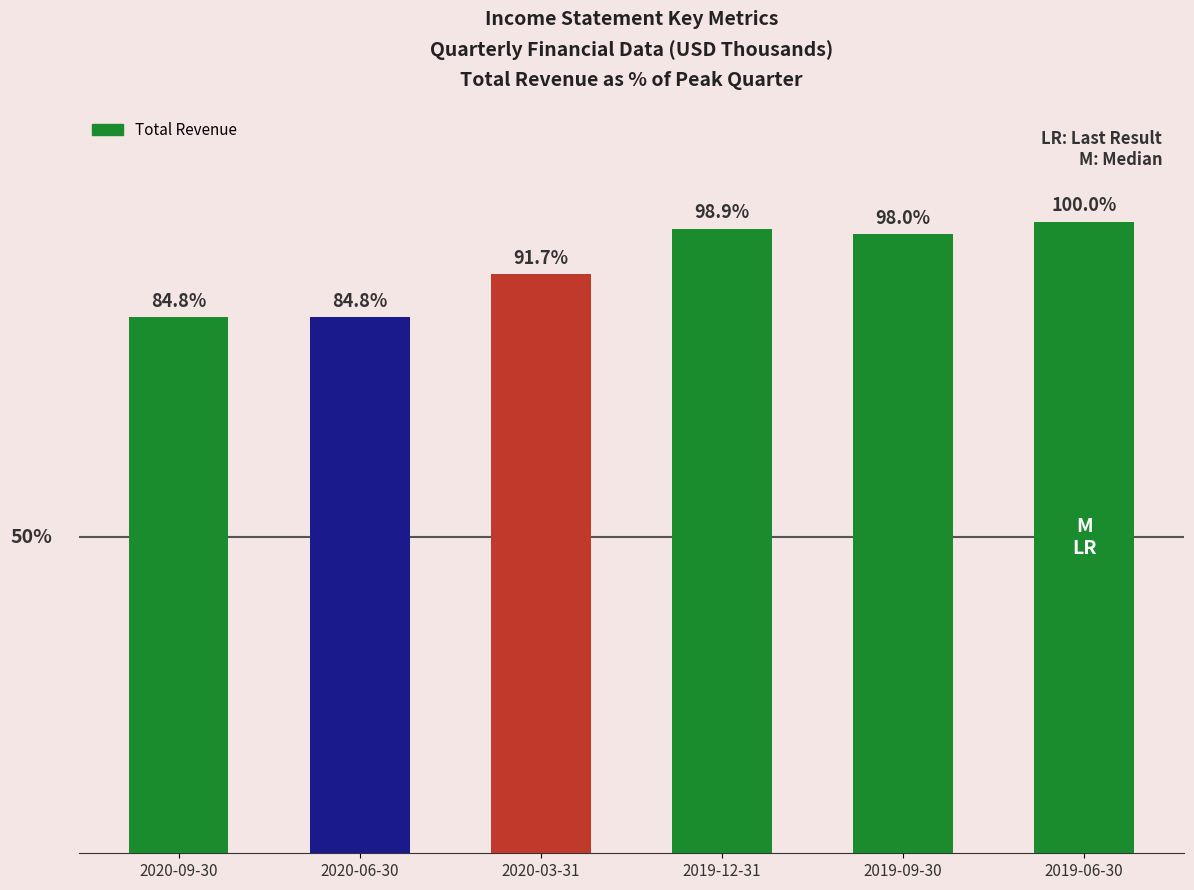

What is the label of the 6th bar from the right?

2020-09-30